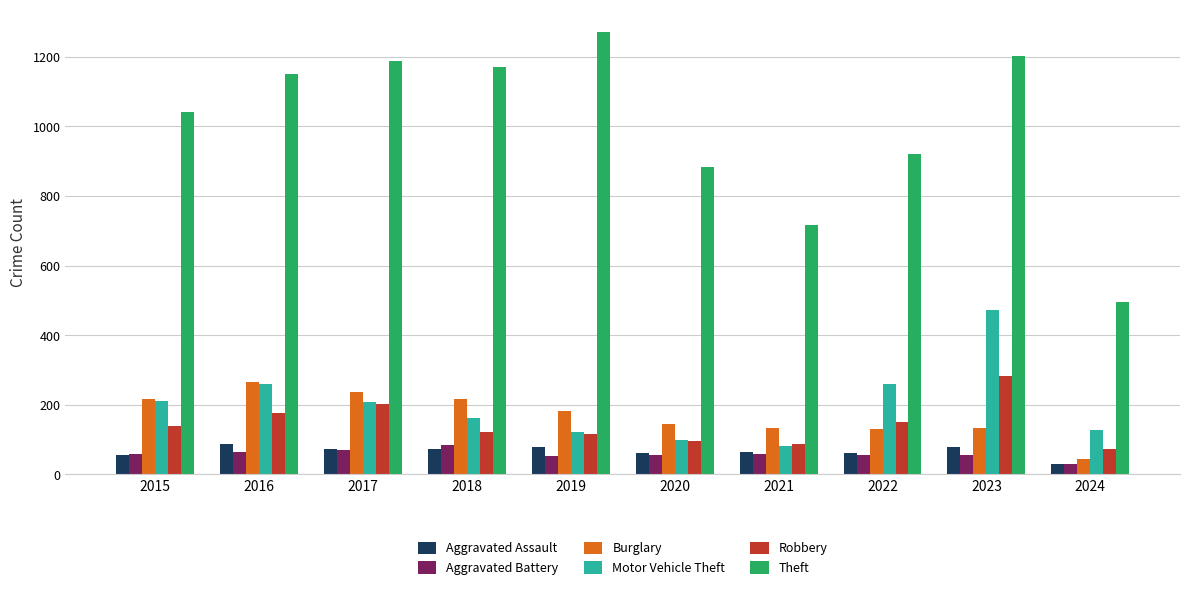

What is the highest value of the Theft series?

1272